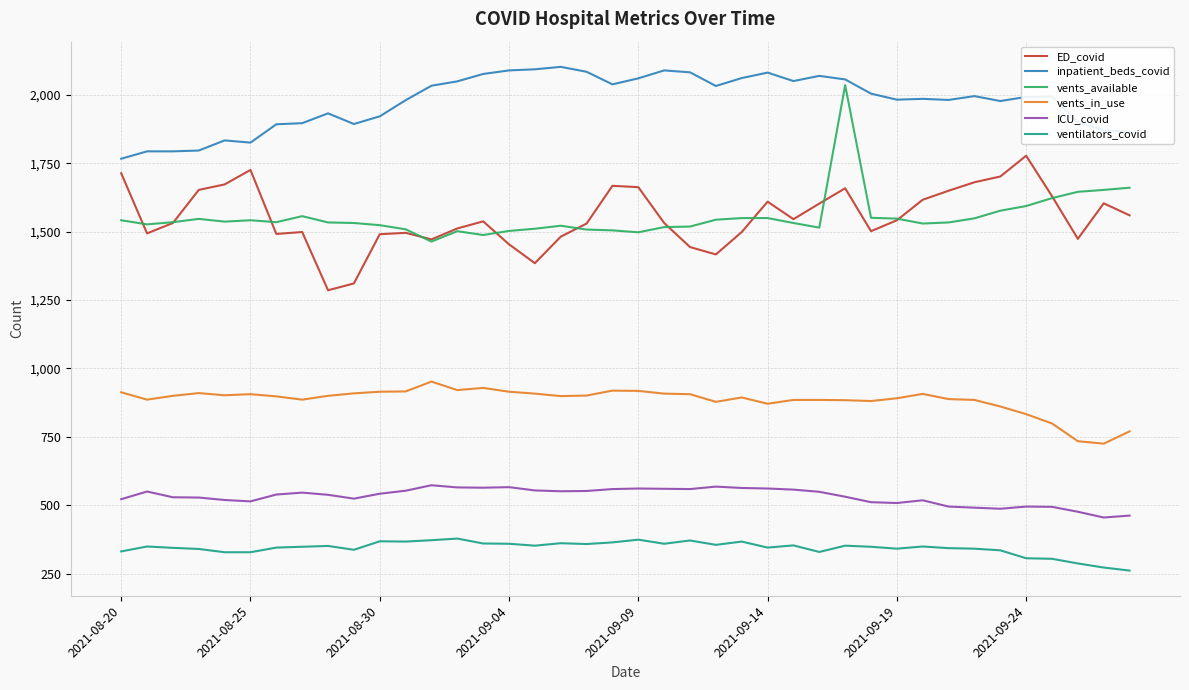

Which series has the largest total across all categories?

inpatient_beds_covid